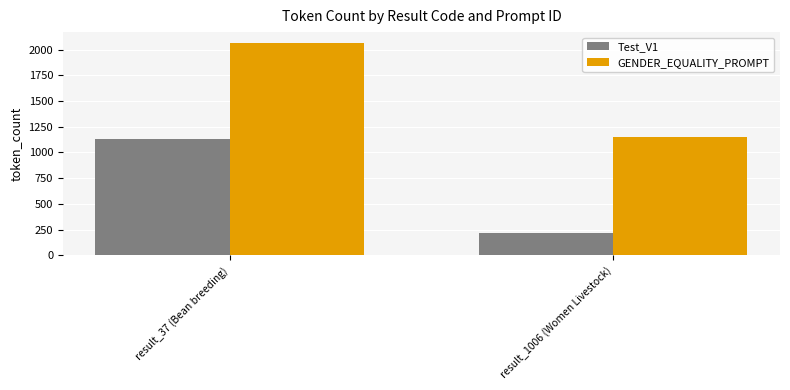

Reading left to right, list all the values displayed in this chart.

Test_V1: result_37 (Bean breeding)=1127	result_1006 (Women Livestock)=214
GENDER_EQUALITY_PROMPT: result_37 (Bean breeding)=2068	result_1006 (Women Livestock)=1155